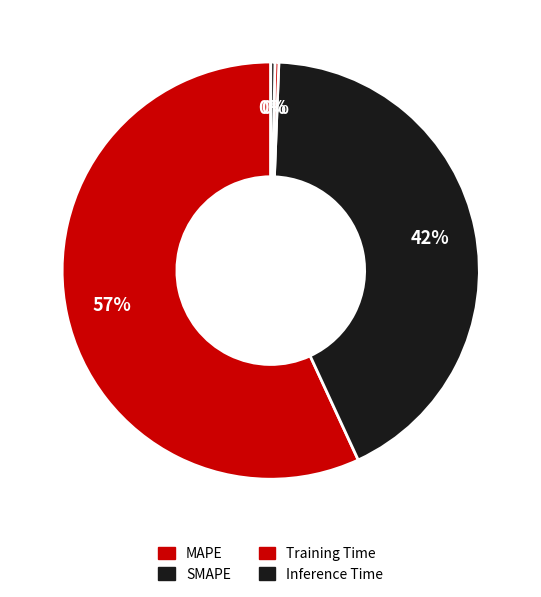

How many slices are in this pie chart?

4